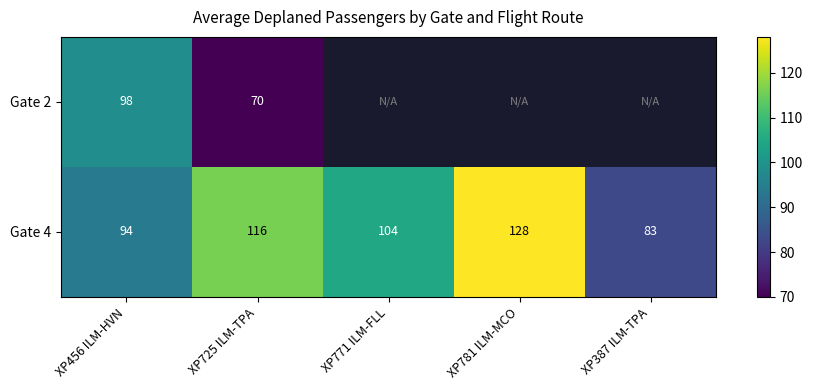

What is the maximum value shown in the chart?

128.0